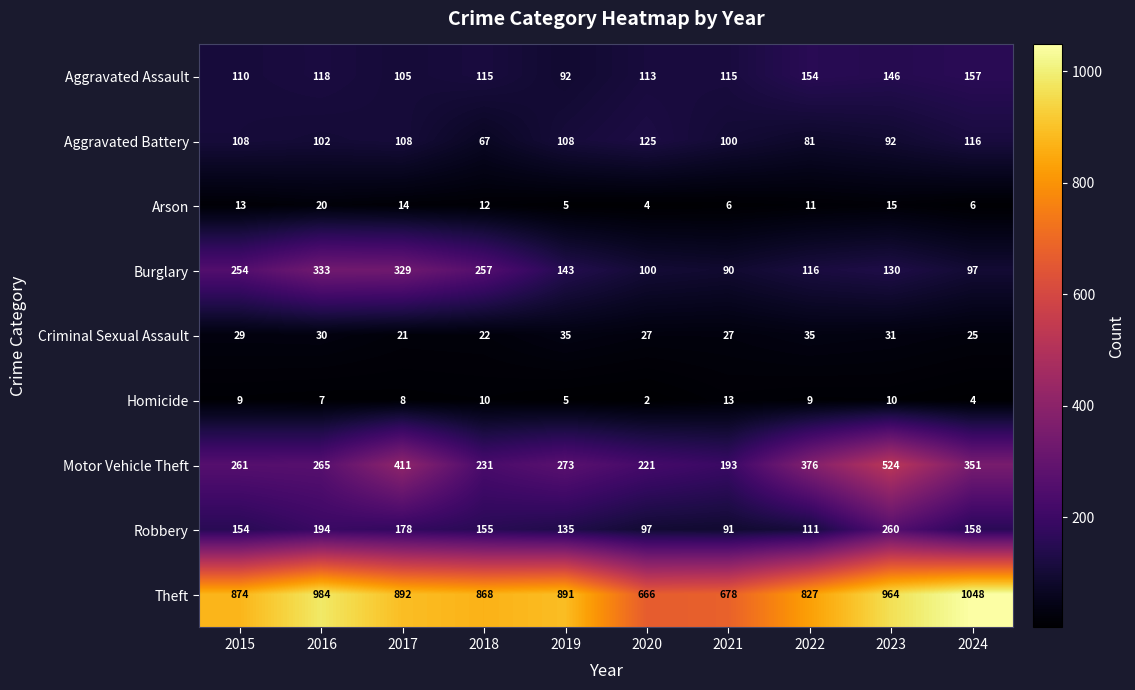

The value of Arson at 2020 is 2. True or false?

False